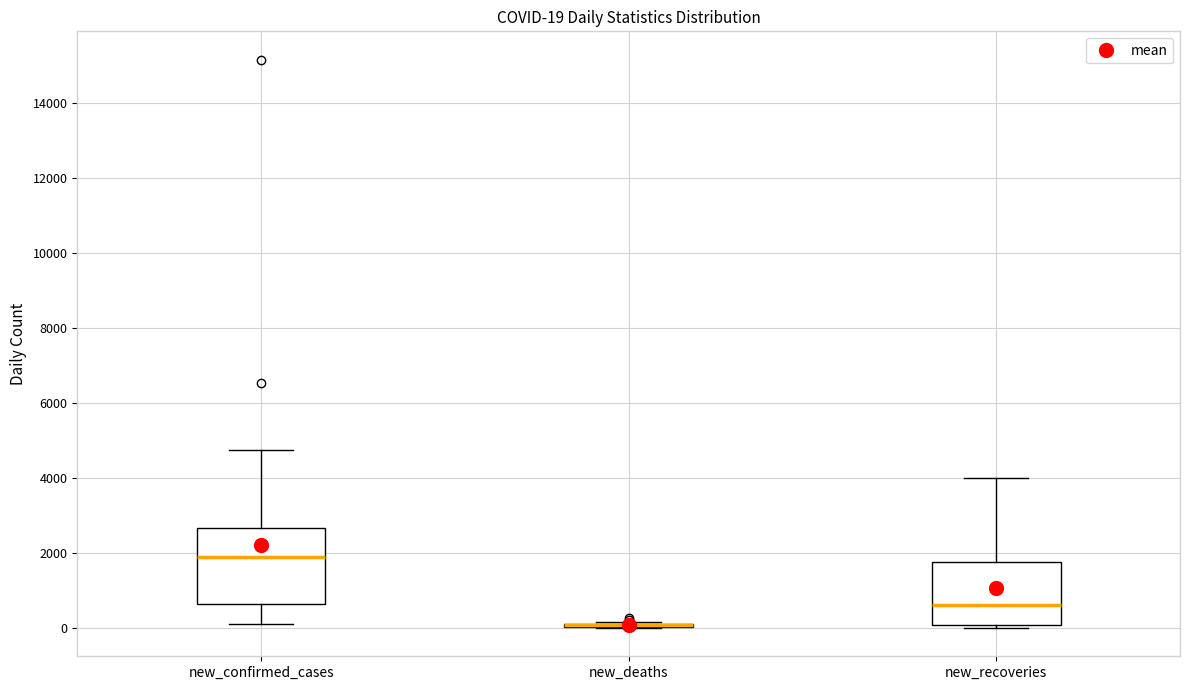

Comparing the boxes themselves (not the whiskers), which one is the tallest?

new_confirmed_cases